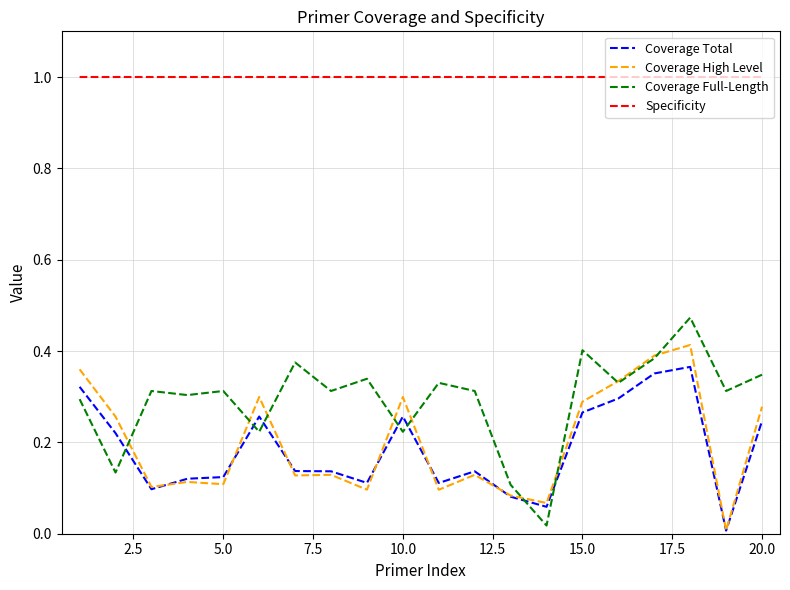

Which series has the widest spread of values?

Coverage Full-Length